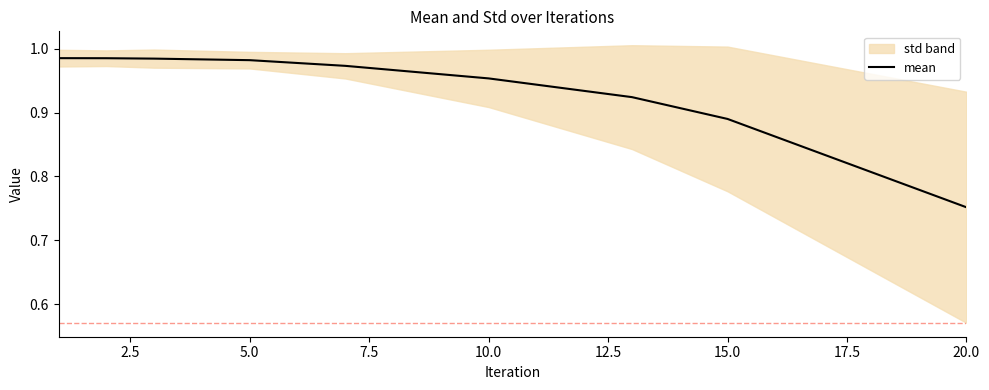

True or false: mean has a value of 1.2 at 20.0.

False